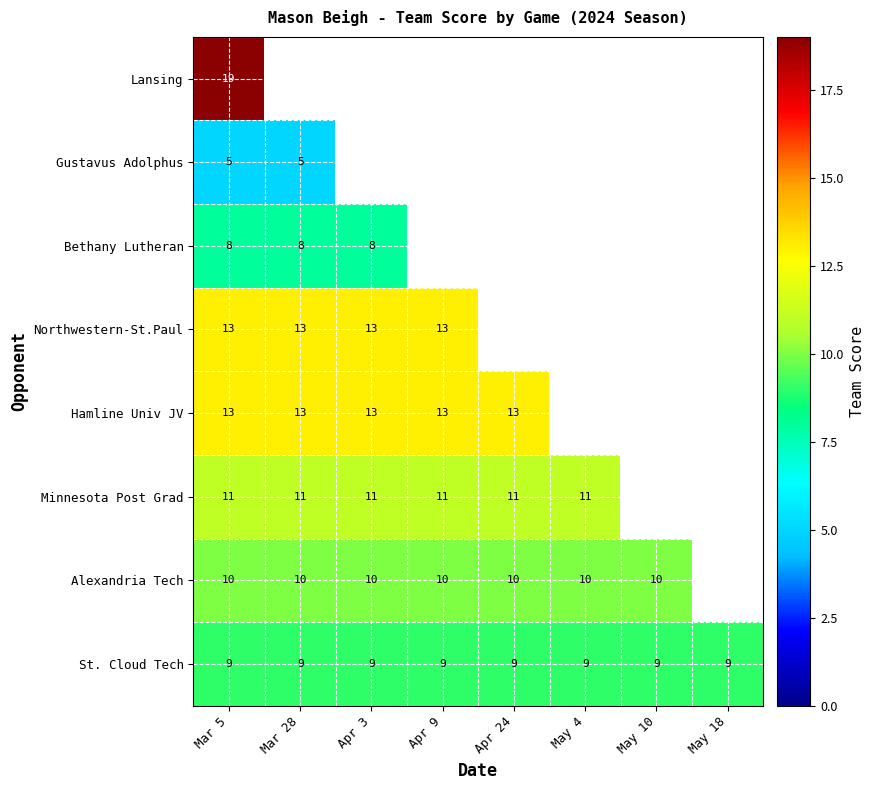

What value does the St. Cloud Tech series have at Mar 5?

9